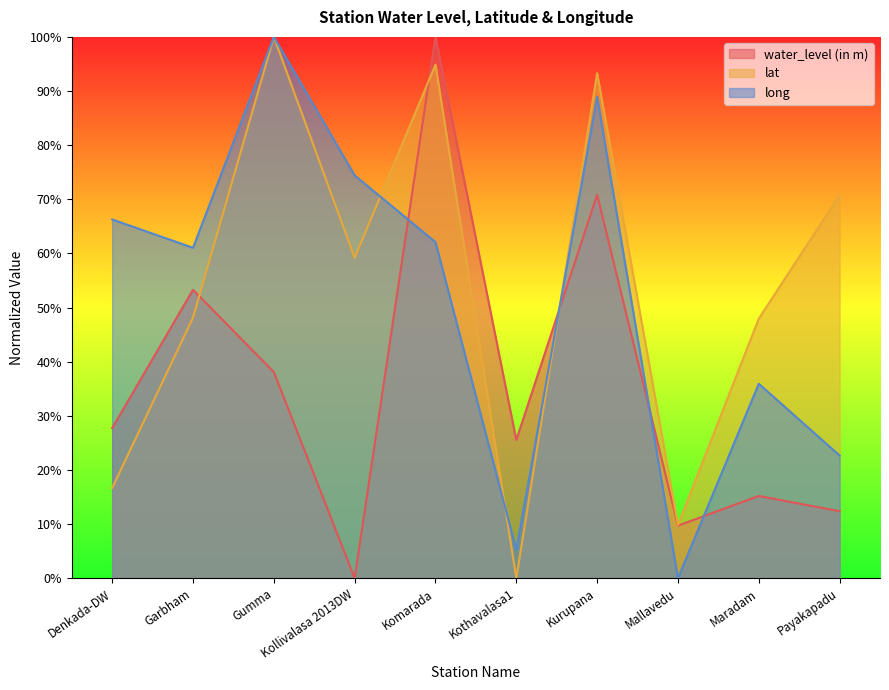

How many intersections are there between water_level (in m) and long?

4